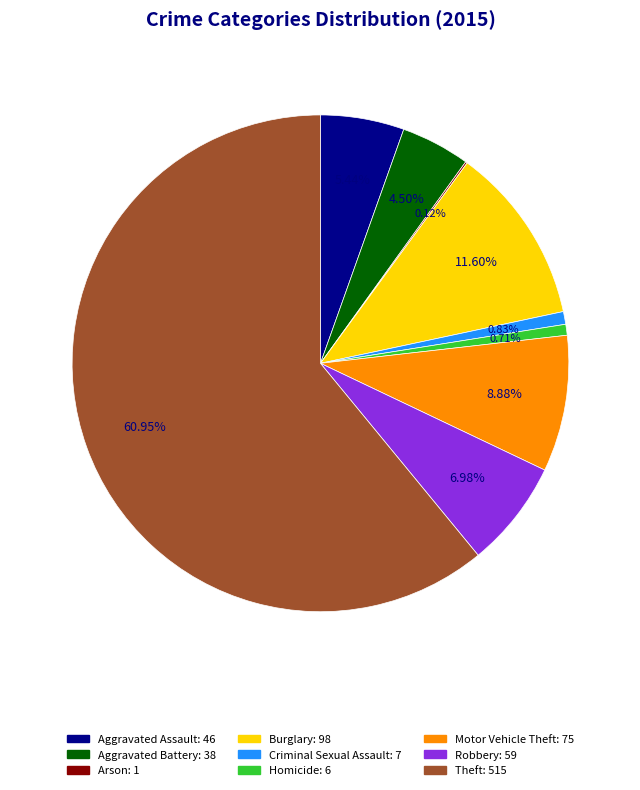

What is the largest slice in the pie chart?

Theft